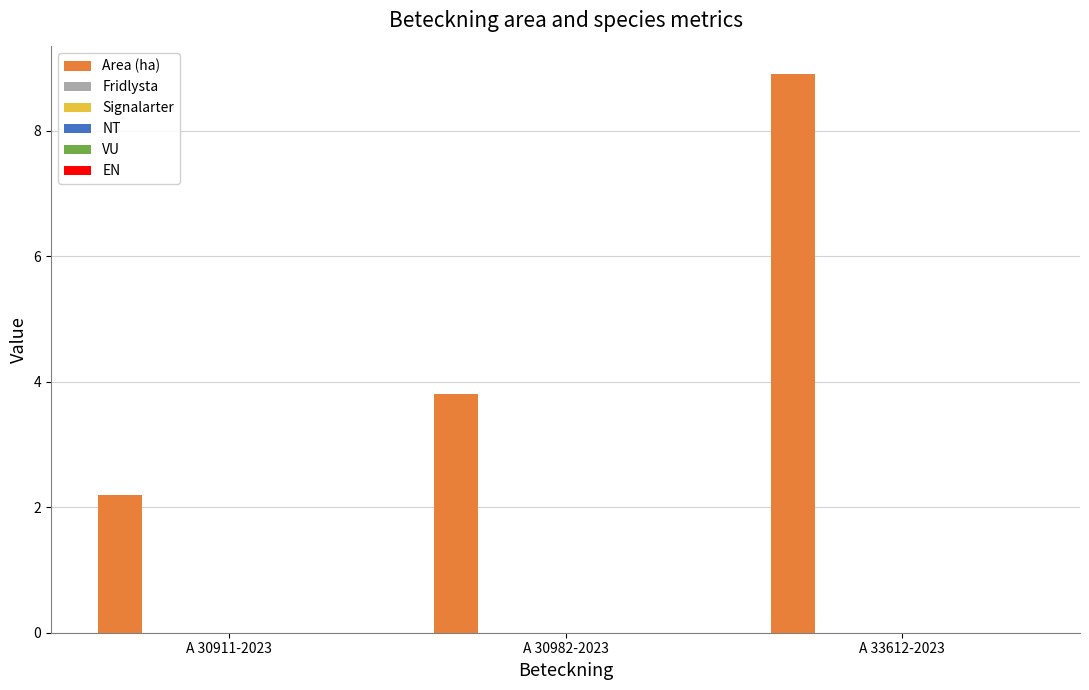

Reading right to left, list all the values displayed in this chart.

8.9	3.8	2.2